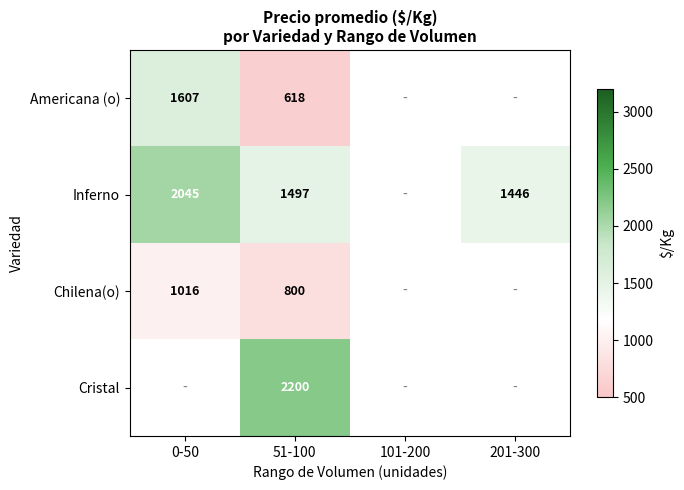

Rank the series at 51-100 from lowest to highest value.

Americana (o), Chilena(o), Inferno, Cristal